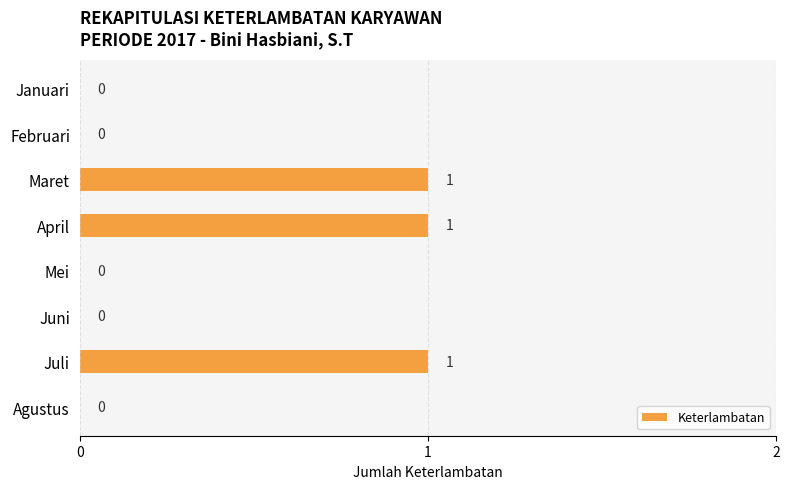

What is the sum of all values?

3